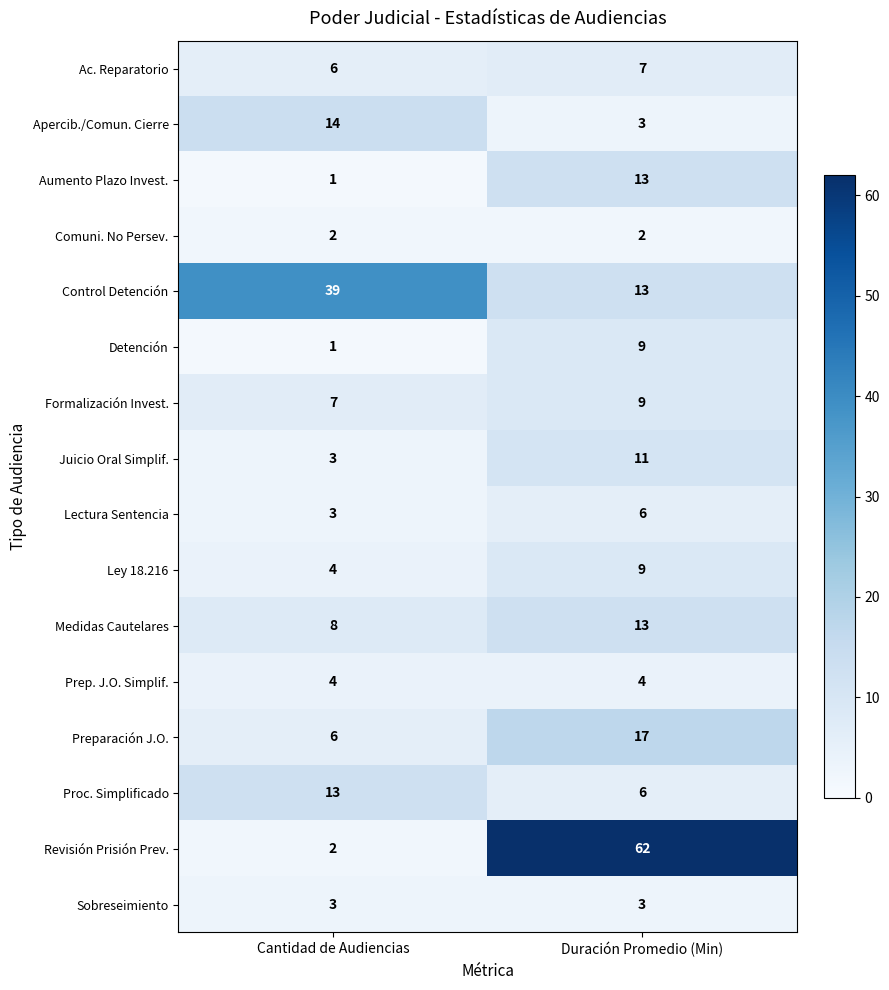

What value does the Formalización Invest. series have at Cantidad de Audiencias?

7